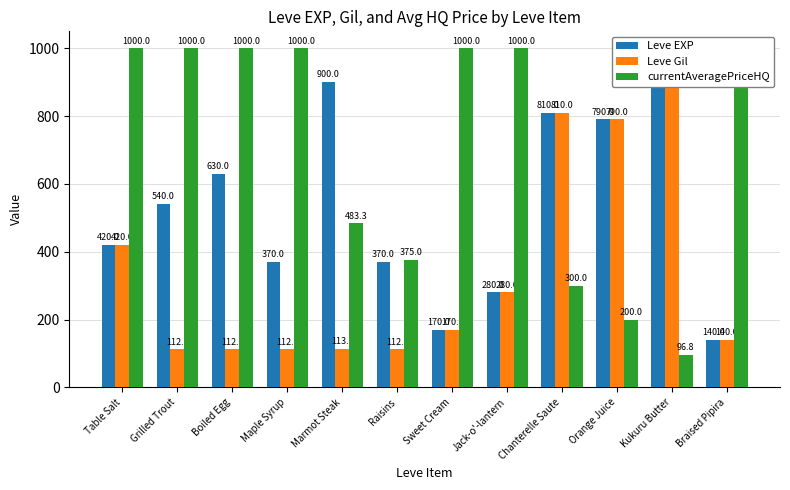

What is the sum of all Leve Gil values?

4151.0